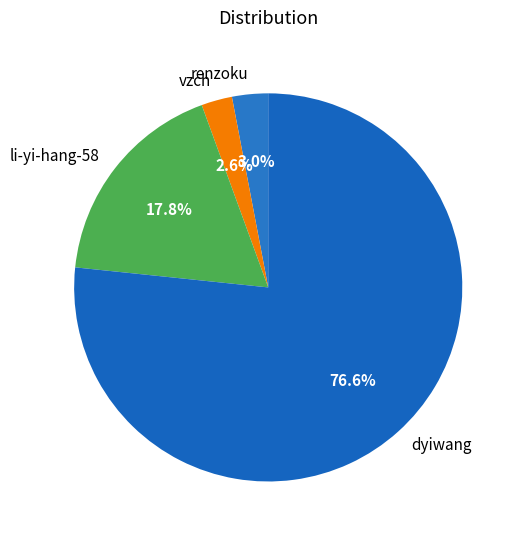

True or false: dyiwang accounts for 77% of the total.

True